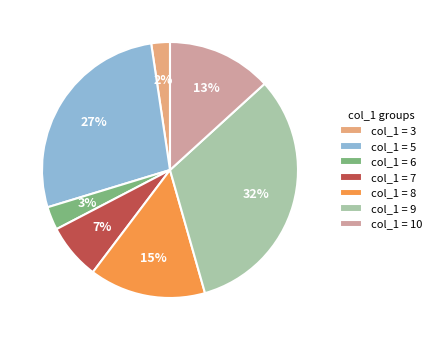

Between col_1 = 5 and col_1 = 10, which is larger?

col_1 = 5